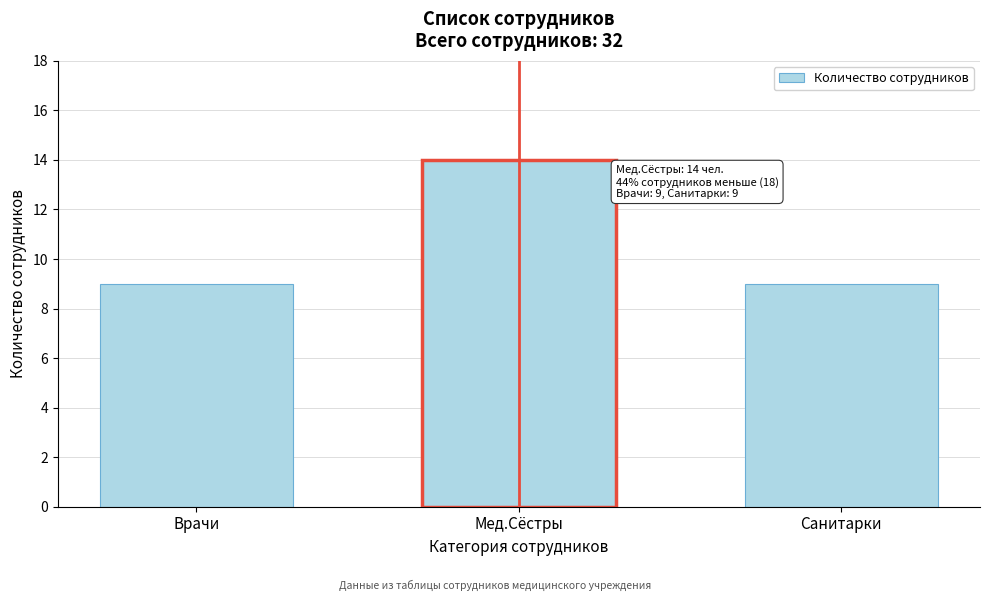

Reading left to right, transcribe all the data shown in this chart.

Врачи=9	Мед.Cёстры=14	Санитарки=9